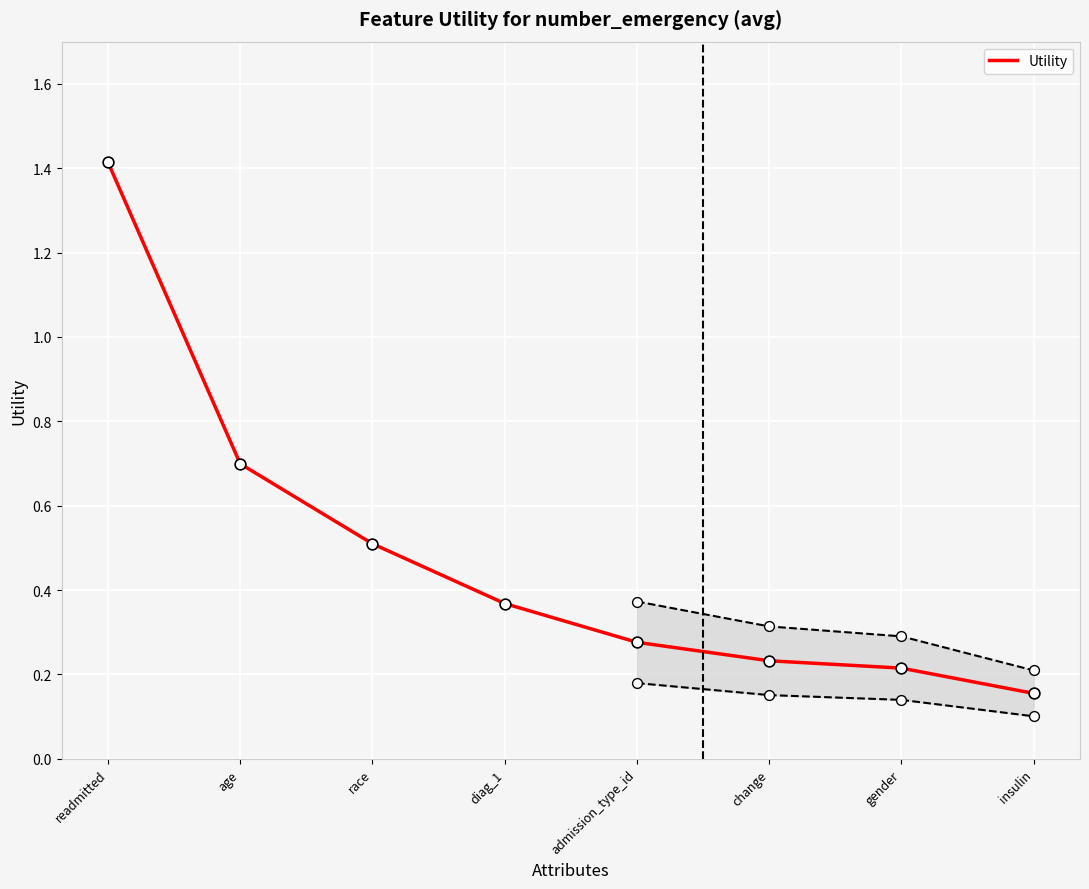

What is the change in value from age to gender?

-0.5